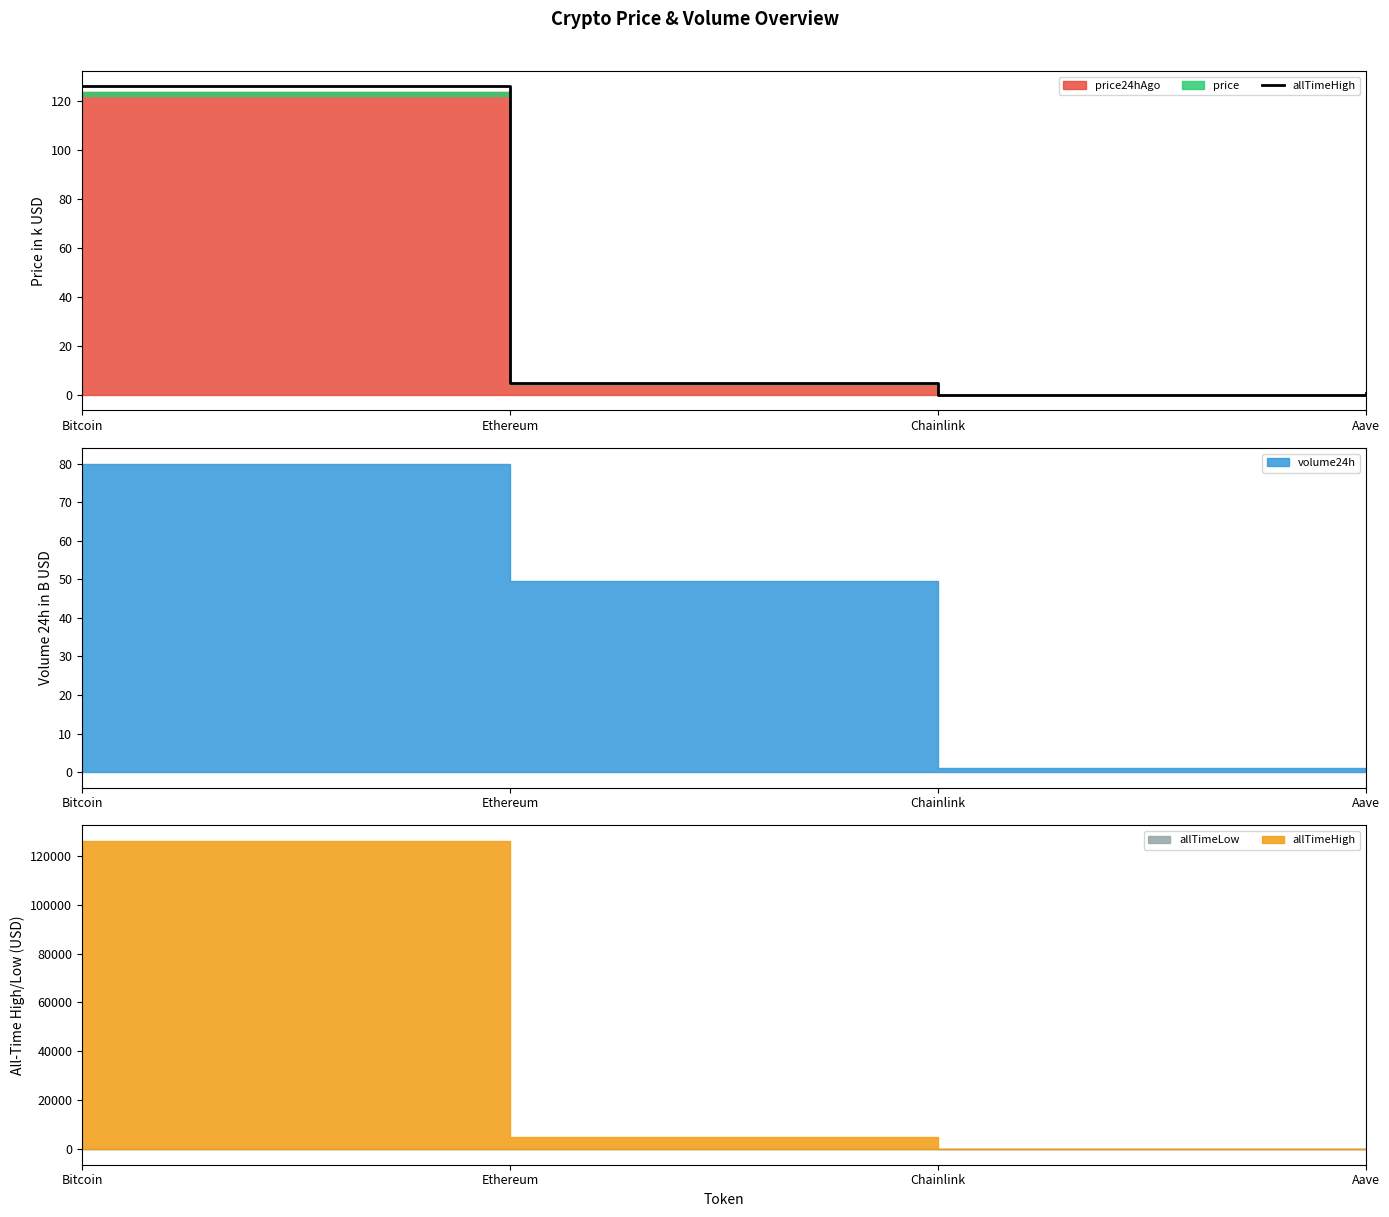

Reading right to left, extract all data points from this chart.

0.7	0.1	4.9	126.1